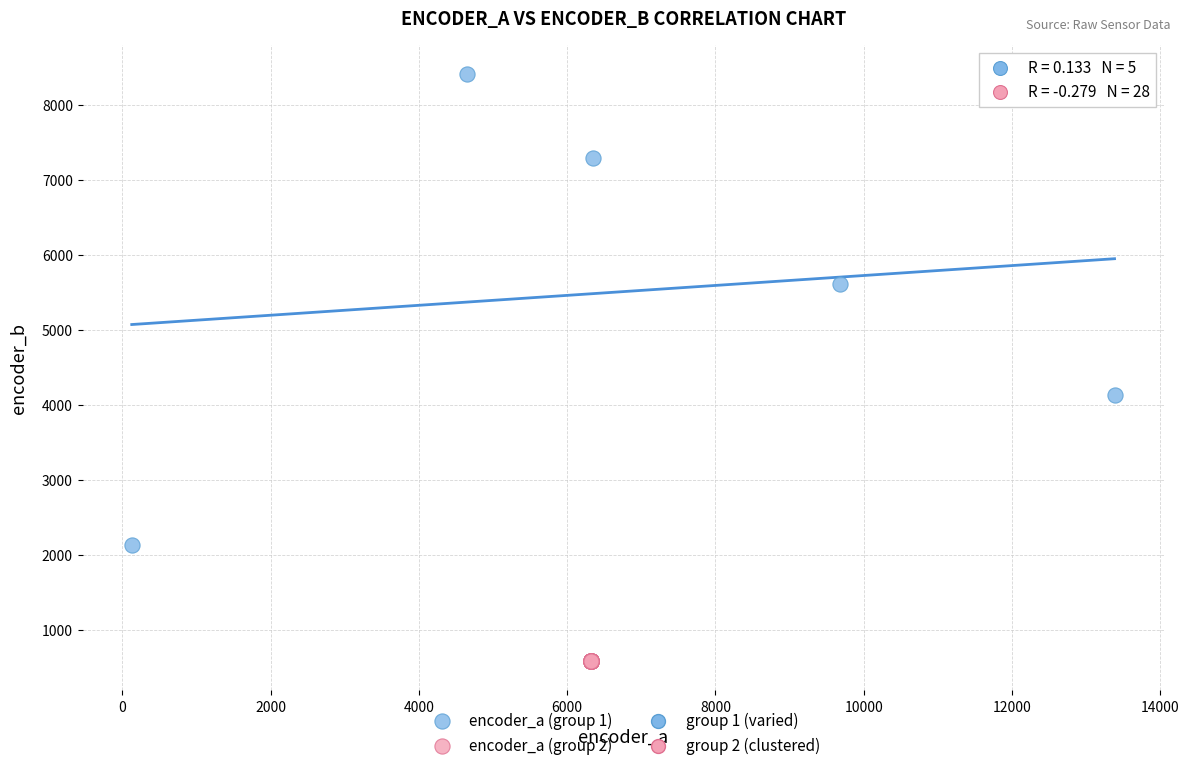

Which series reaches the minimum Y coordinate?

encoder_a (group 2)